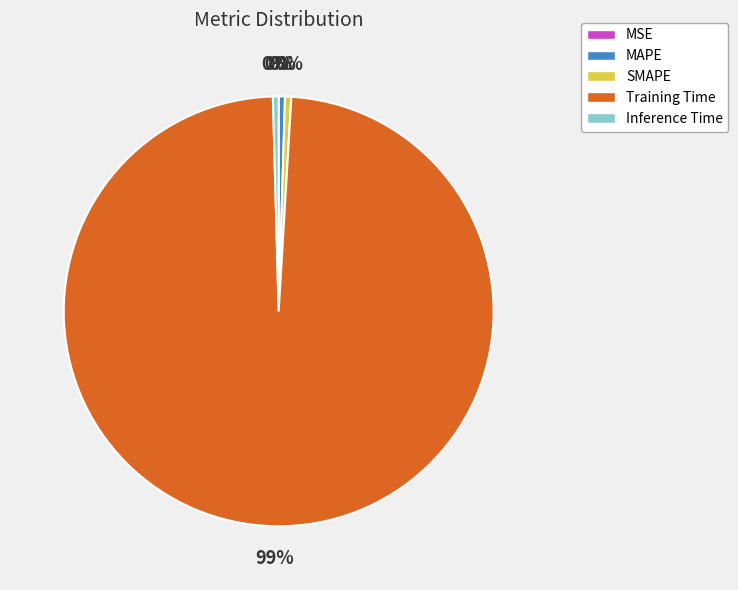

To the nearest percent, what is the average slice percentage?

20%